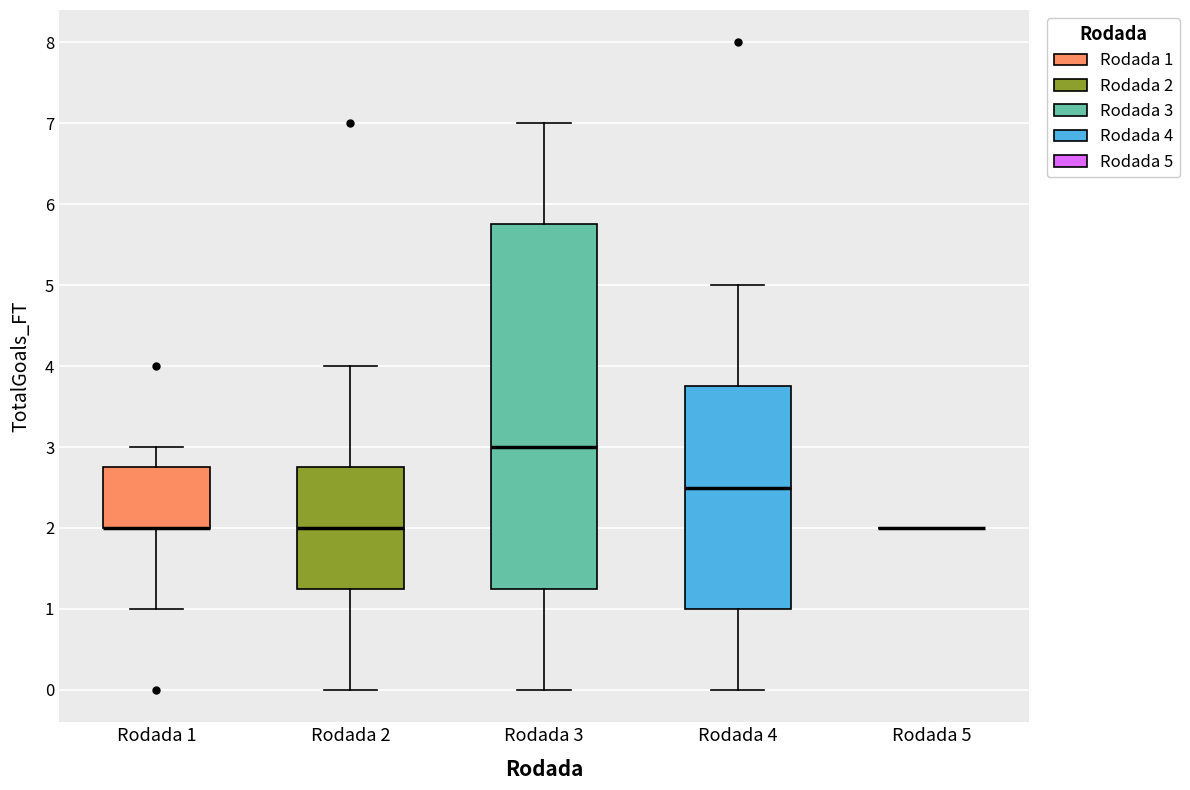

Where is the lower edge of the box for Rodada 4 on the y-axis? The values are not printed on the chart, so give them approximately, as read against the axis.

1.0